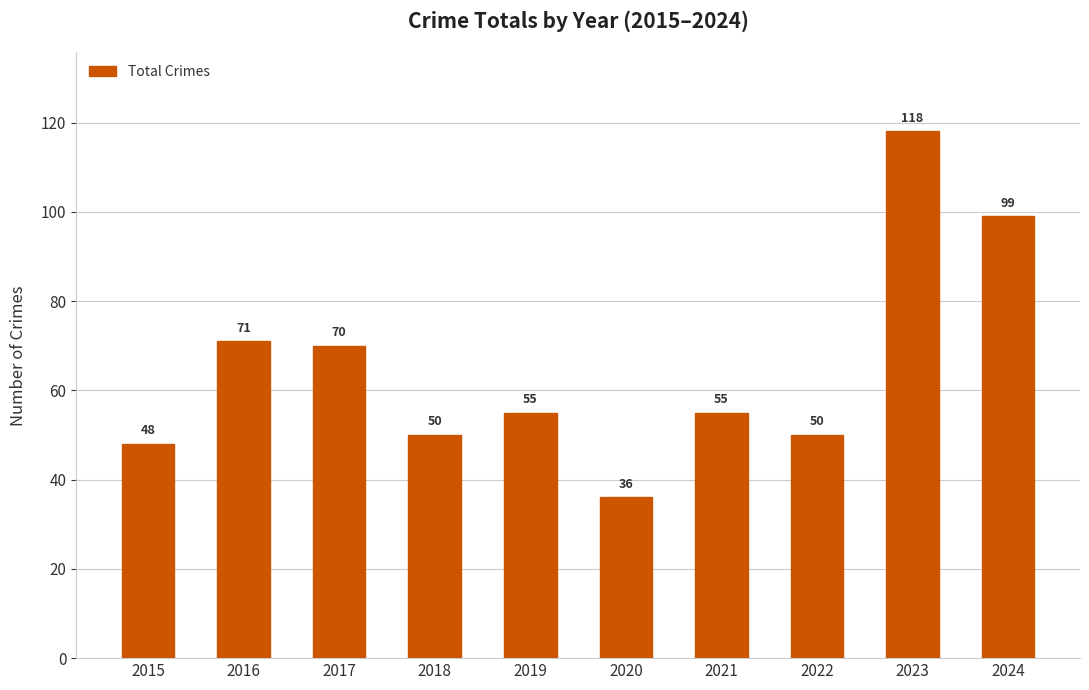

What is the change in value from 2016 to 2024?

+28